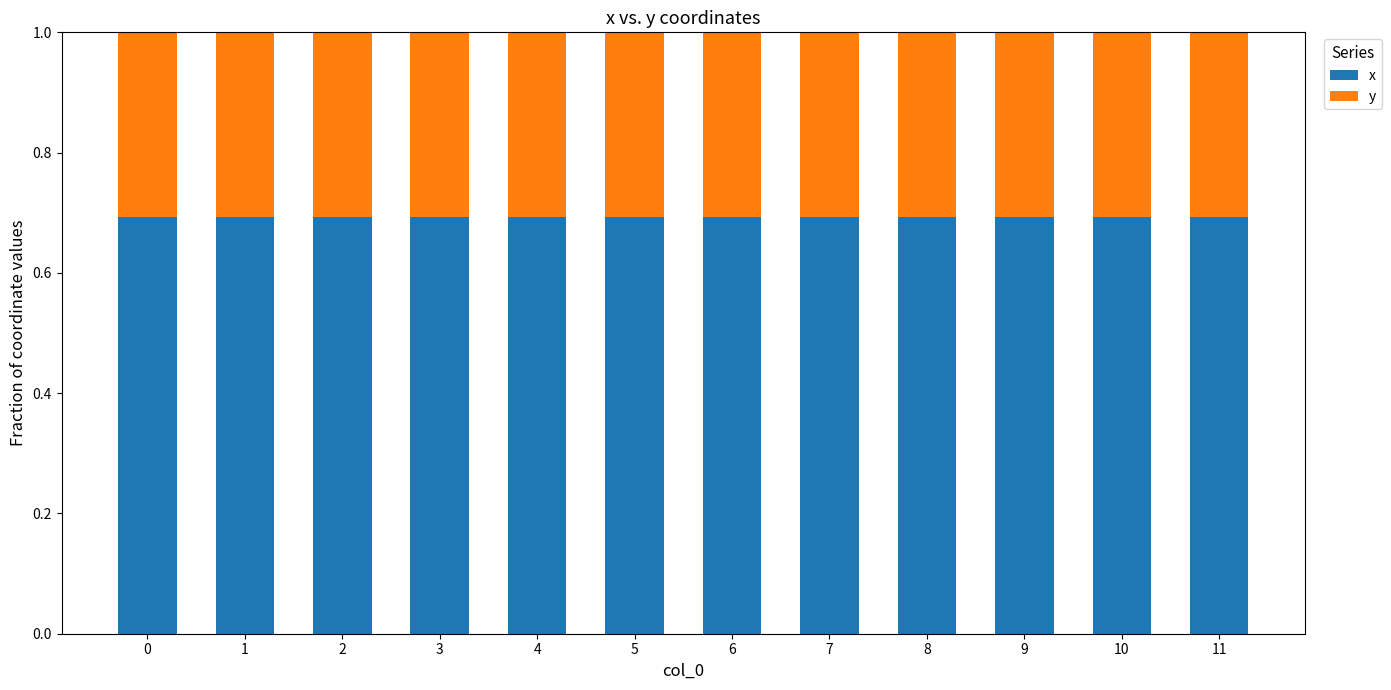

What is the minimum value for x?

0.7